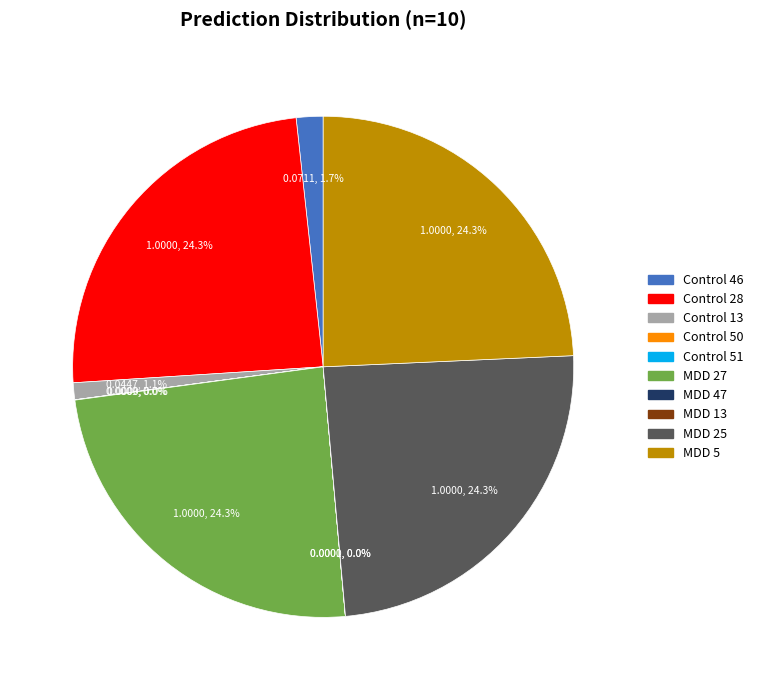

Is there any slice that represents more than half of the pie?

No